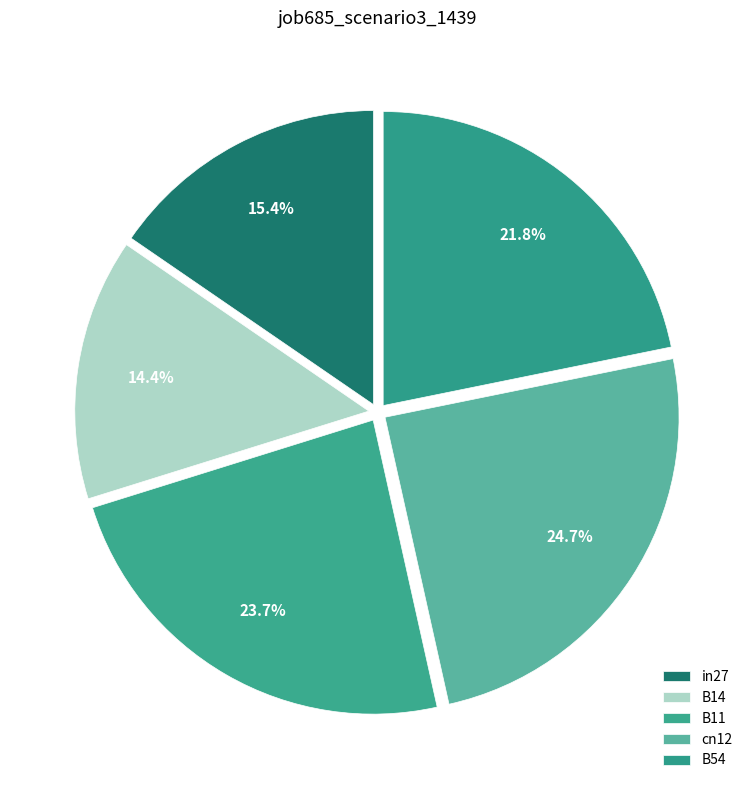

The B11 slice represents 18% of the pie. True or false?

False